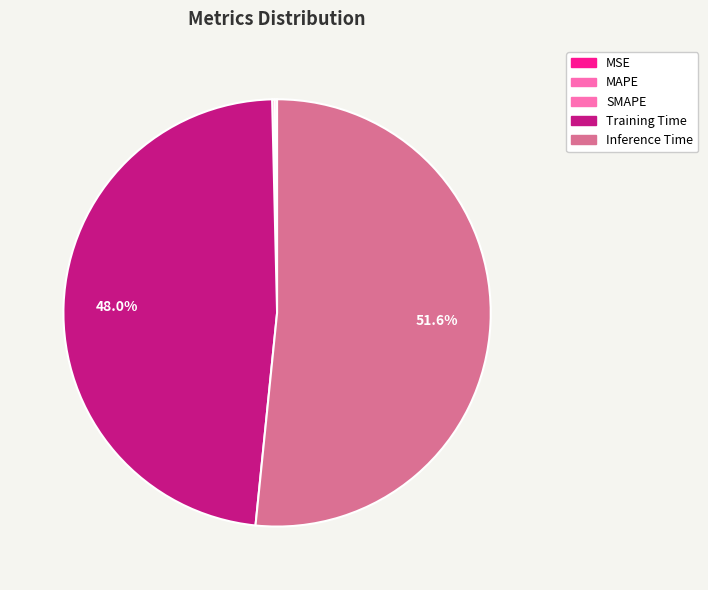

True or false: SMAPE accounts for 6% of the total.

False